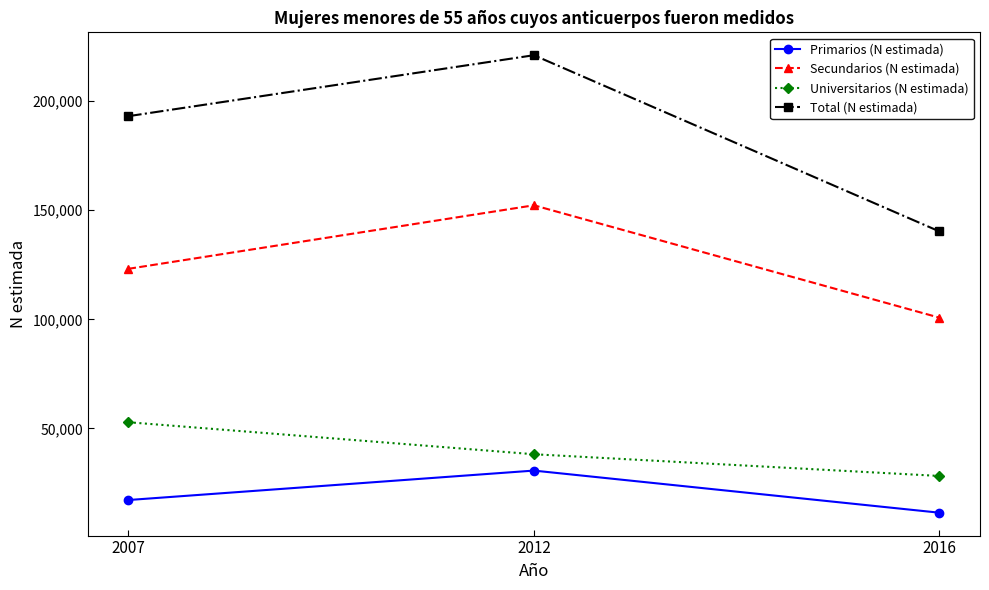

Which label corresponds to the smallest value in the chart?

2016